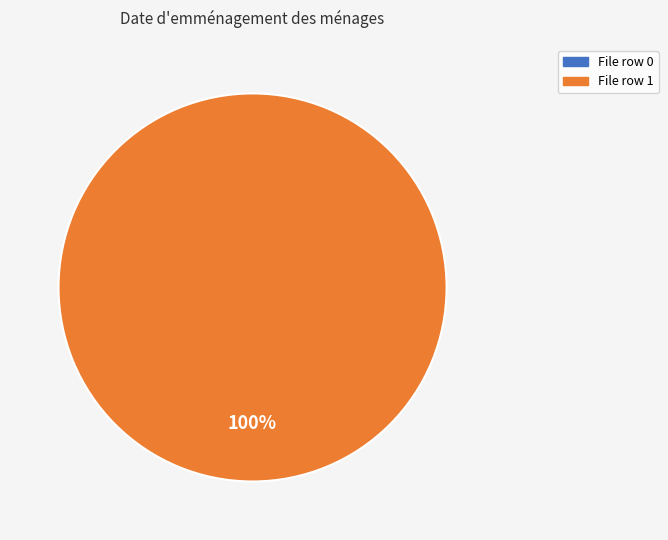

Which category has the biggest portion of the pie?

1